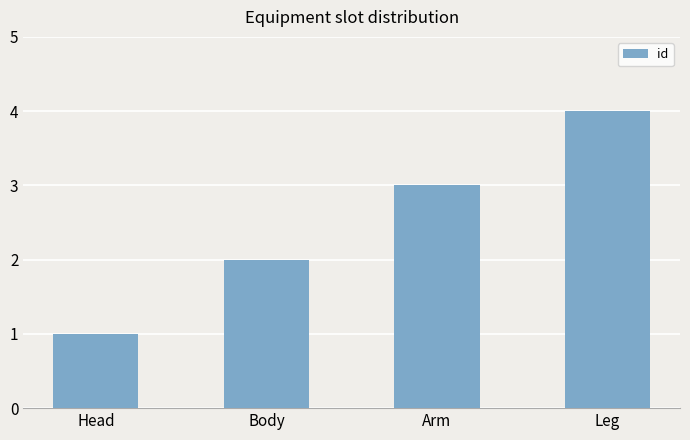

List the labels in order of value, largest first.

Leg, Arm, Body, Head